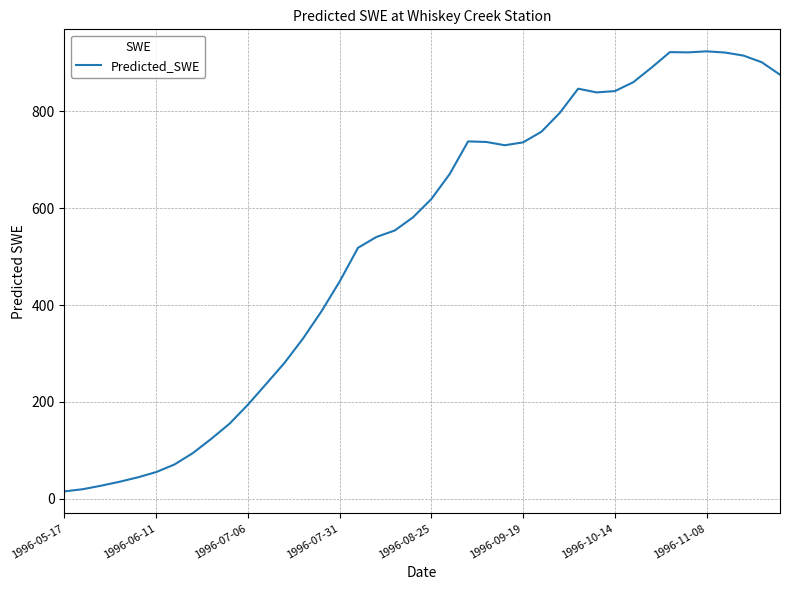

What is the difference between the maximum and minimum values?

908.1